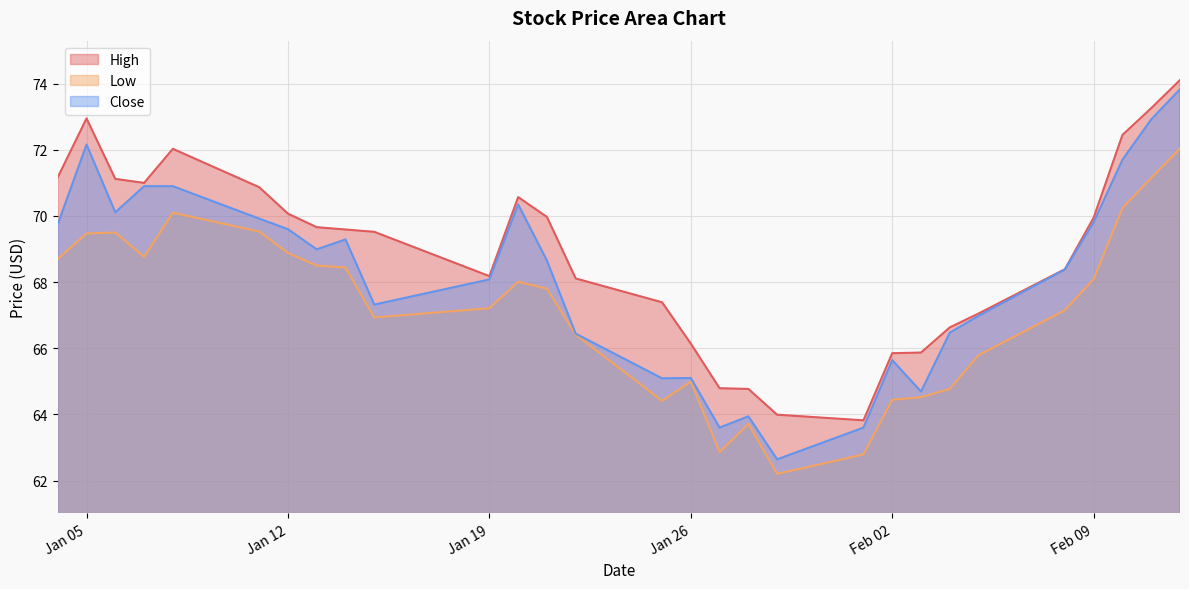

Count the number of data series in this chart.

3